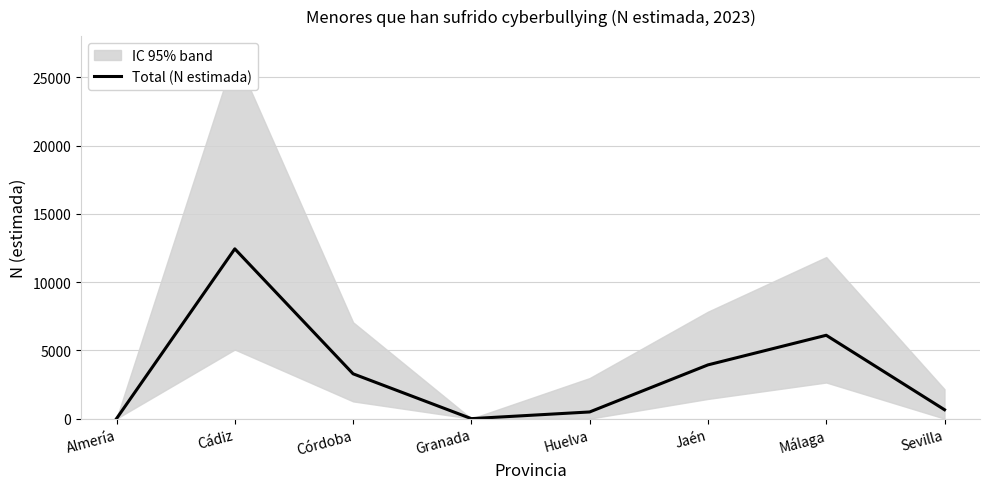

At which category does the chart reach its peak across all series?

Cádiz